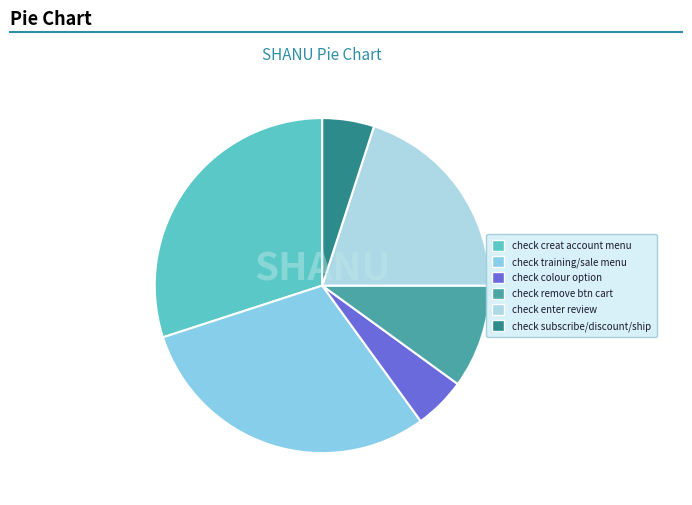

Count the number of slices in the pie.

6